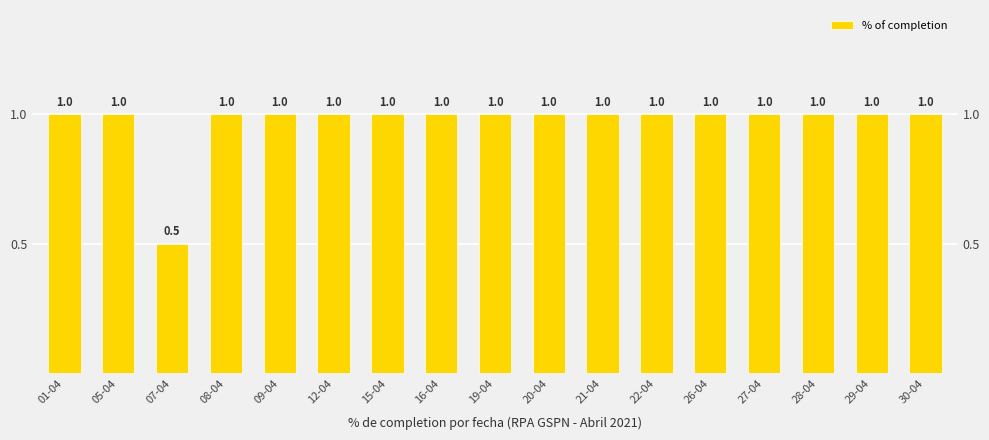

Reading left to right, transcribe all the data shown in this chart.

1.0	1.0	0.5	1.0	1.0	1.0	1.0	1.0	1.0	1.0	1.0	1.0	1.0	1.0	1.0	1.0	1.0